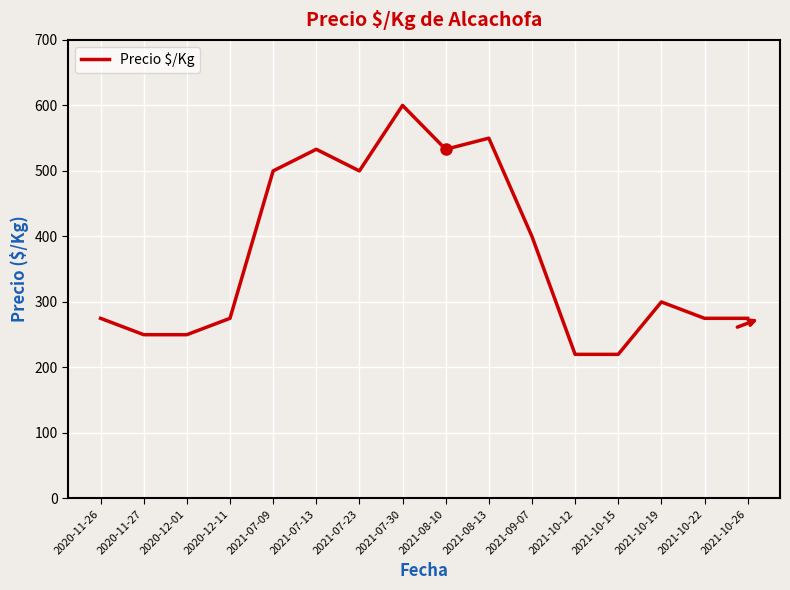

How many distinct data groups are displayed?

1